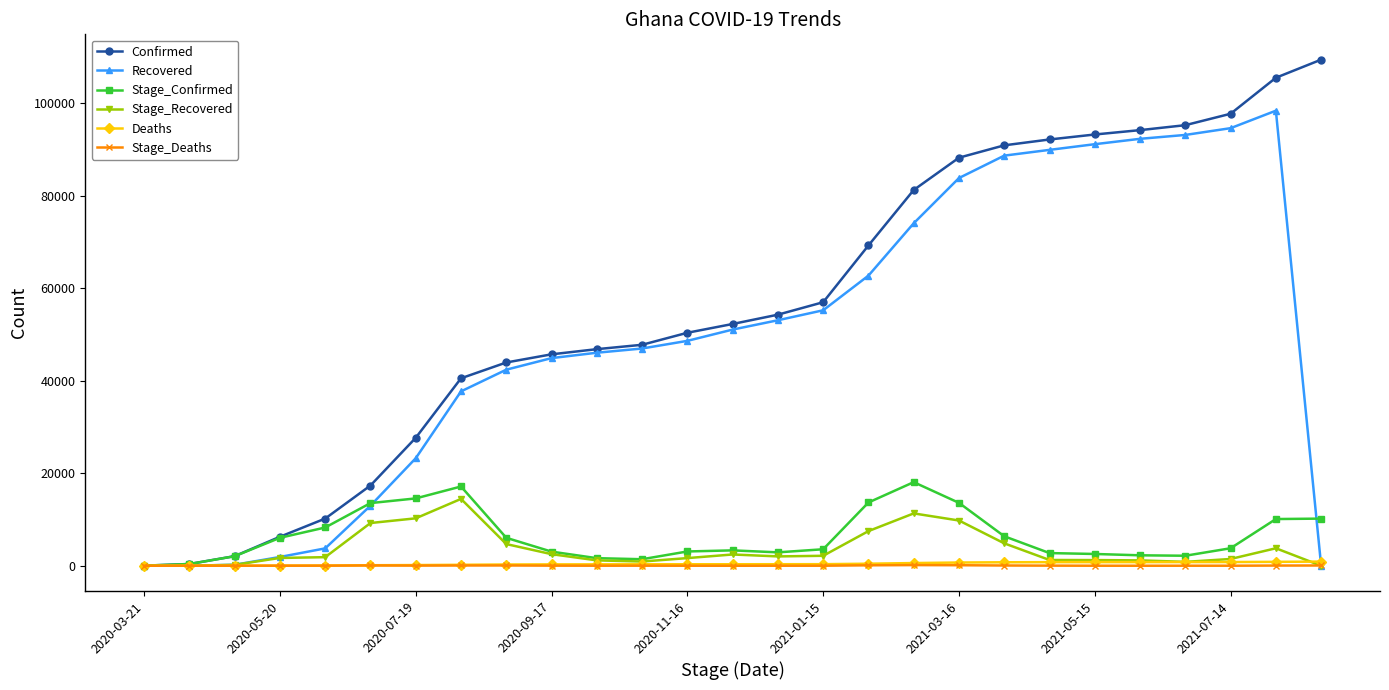

Which series has the largest total across all categories?

Confirmed